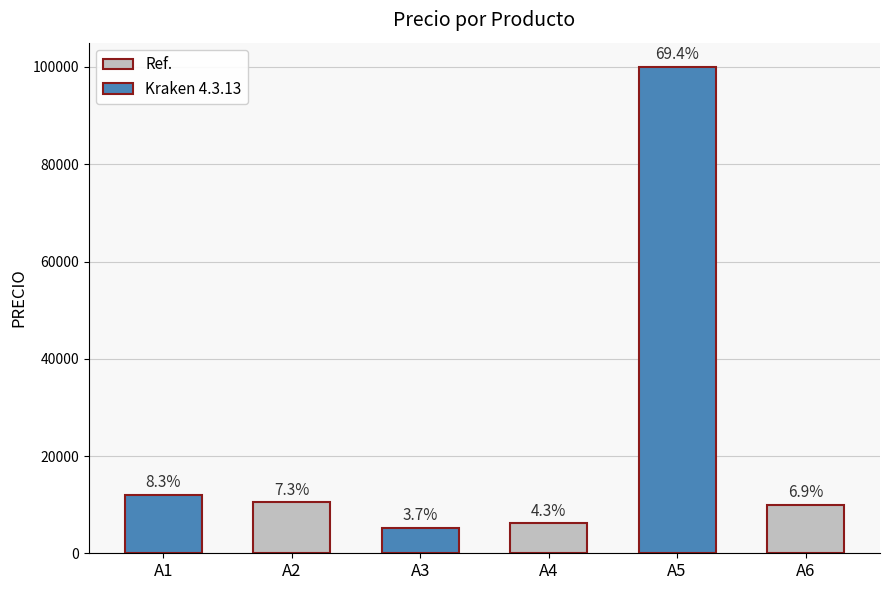

How many bars are there in total?

6